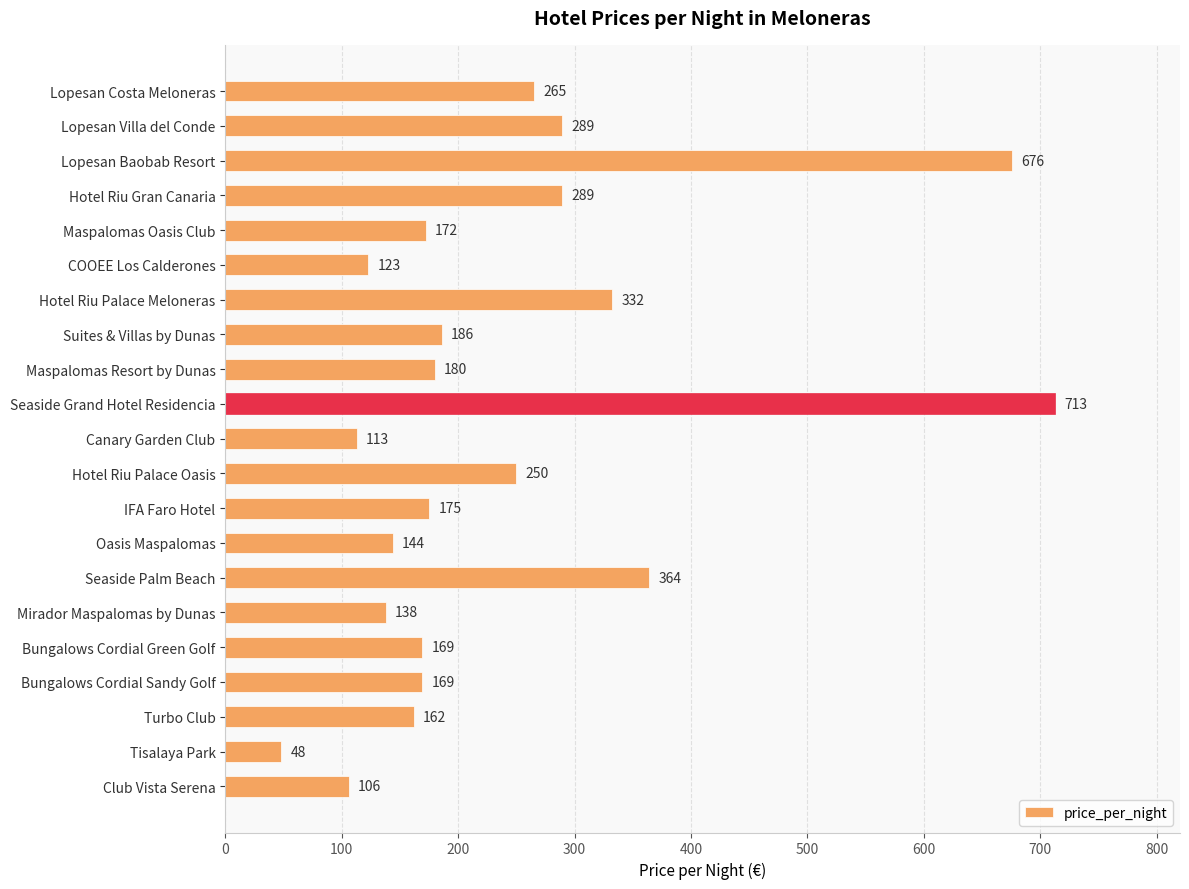

What is the difference between the values at Seaside Palm Beach and Club Vista Serena?

258